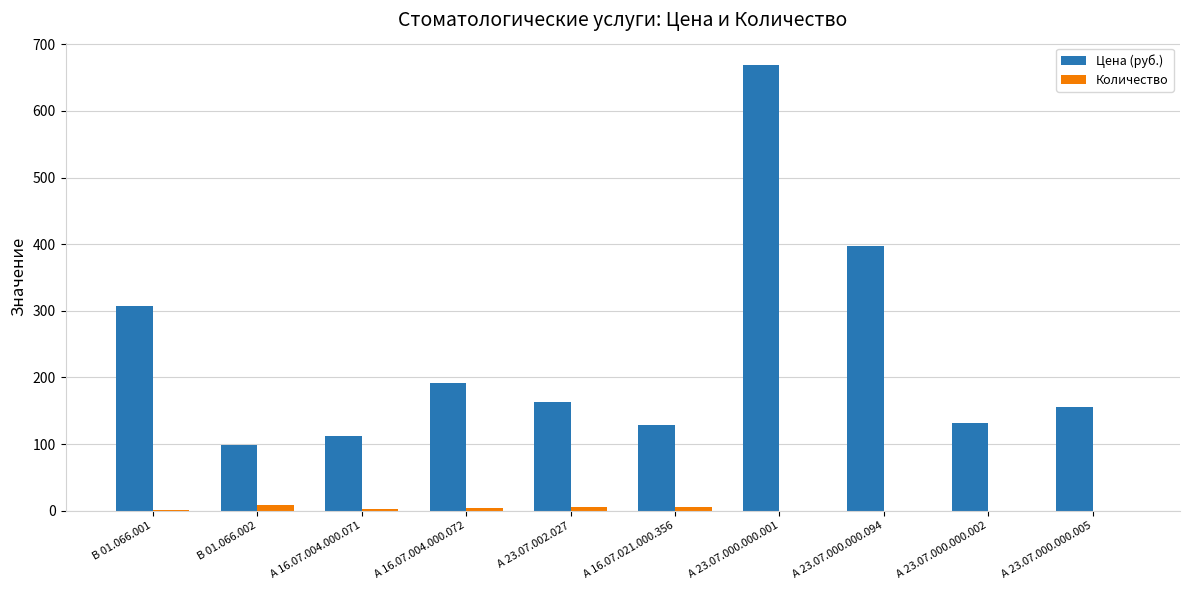

Is the value of Количество at В 01.066.001 greater than the value of Цена (руб.) at А 23.07.000.000.001?

No